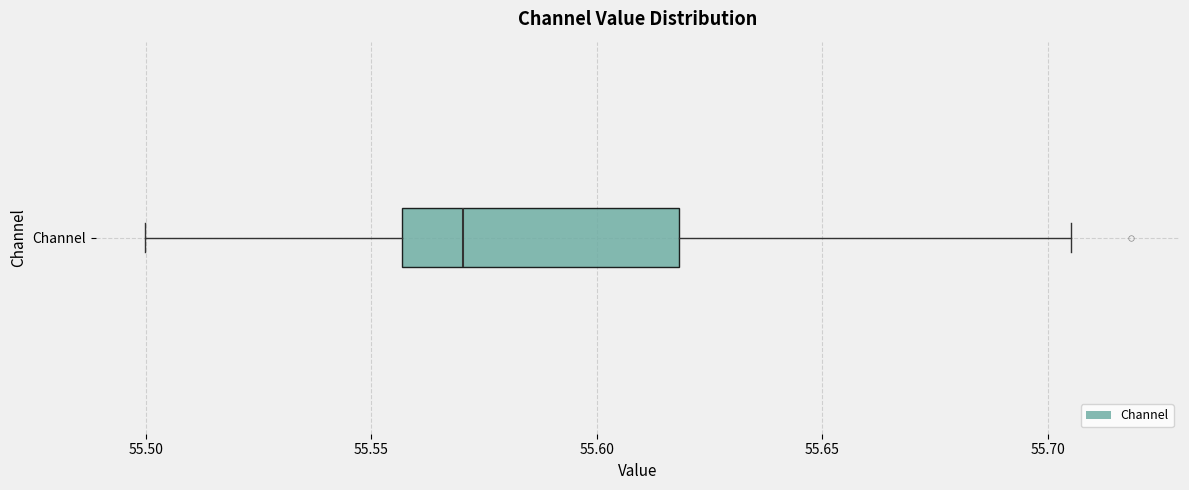

Read this box plot against the x-axis: the position of the median line, the range covered by the box, and the ends of both whiskers. The values are not printed on the chart, so give them approximately, as read against the axis.

median 55.570, box 55.555 to 55.620, whiskers 55.500 to 55.705